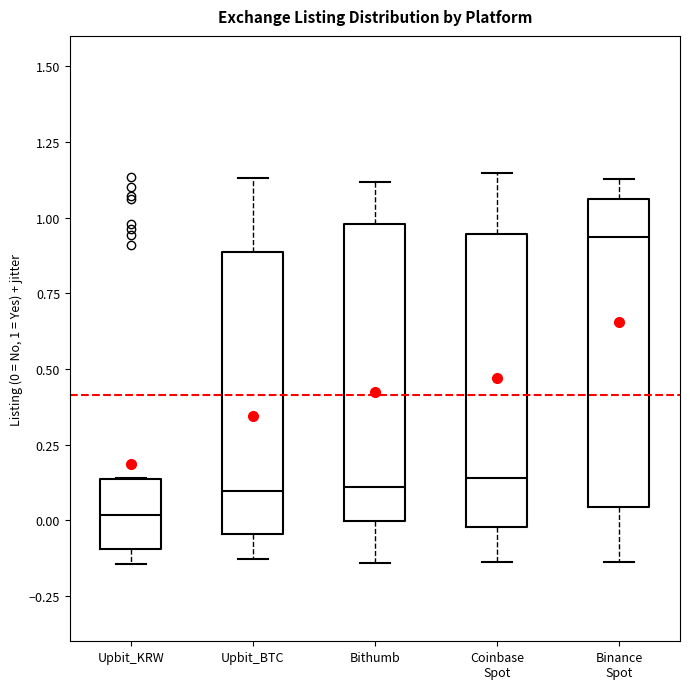

Where does the lower whisker of the box for Binance Spot end on the y-axis? The values are not printed on the chart, so give them approximately, as read against the axis.

-0.15